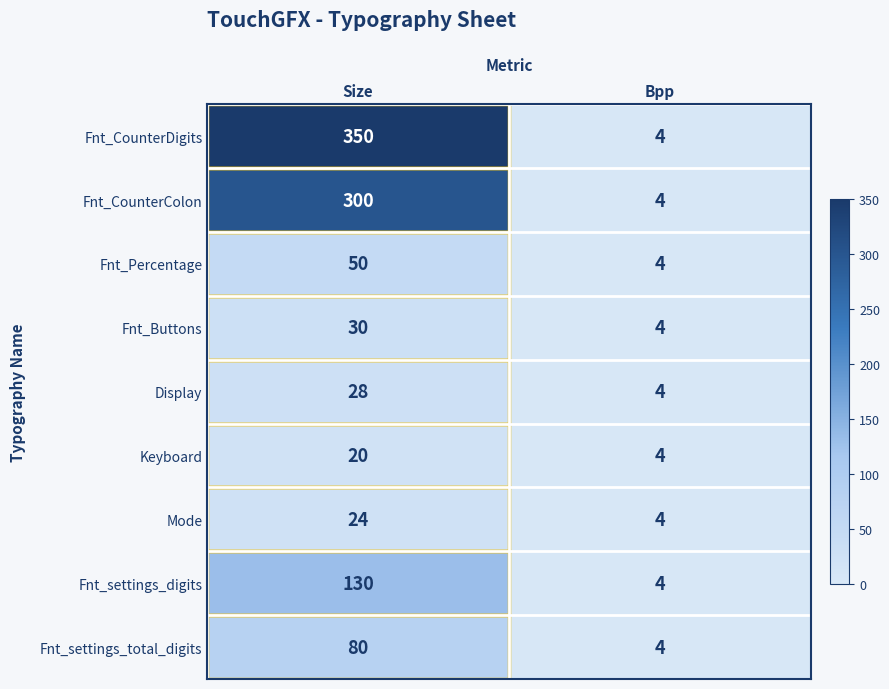

What is the sum of the Display values at Bpp and Size?

32